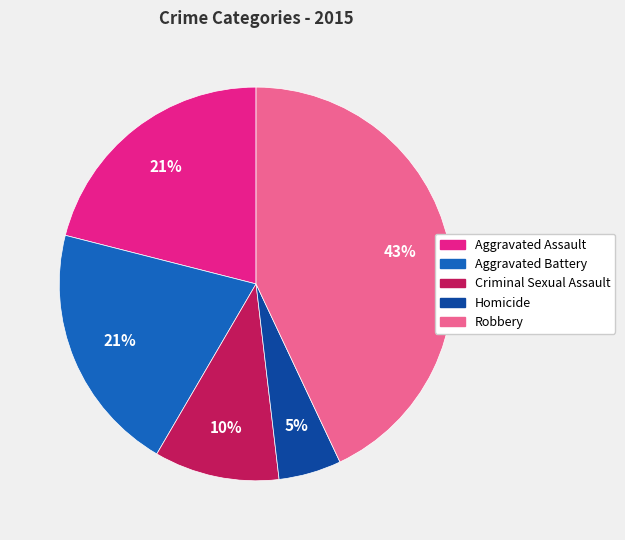

Which slice is the smallest?

Homicide